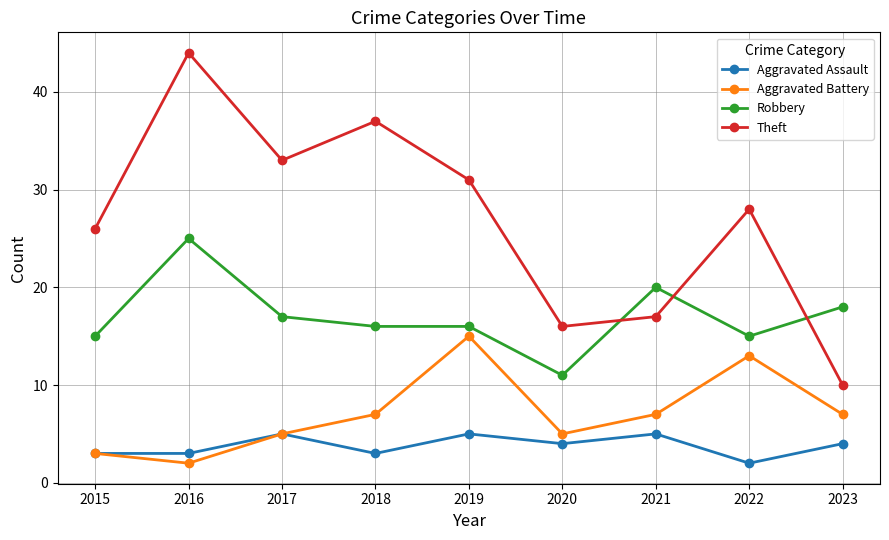

Is this an area chart (filled region under the line)?

No